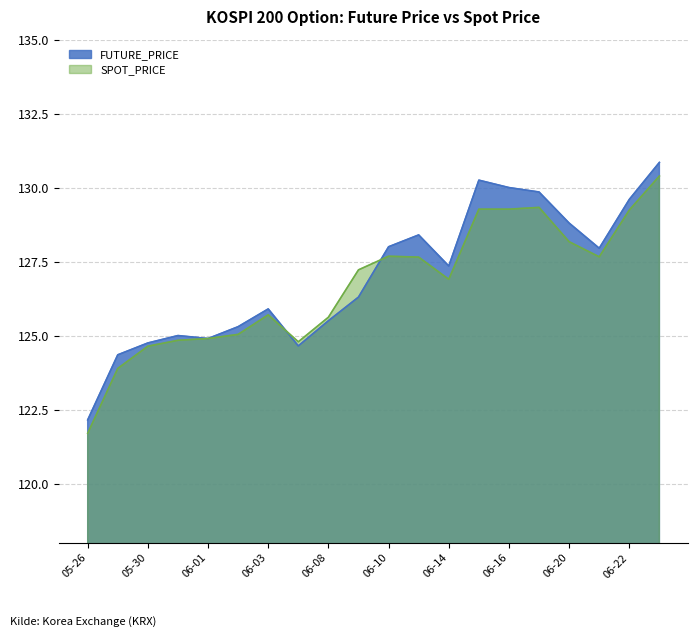

What is the value of the SPOT_PRICE point at the 13th from the left?

126.9